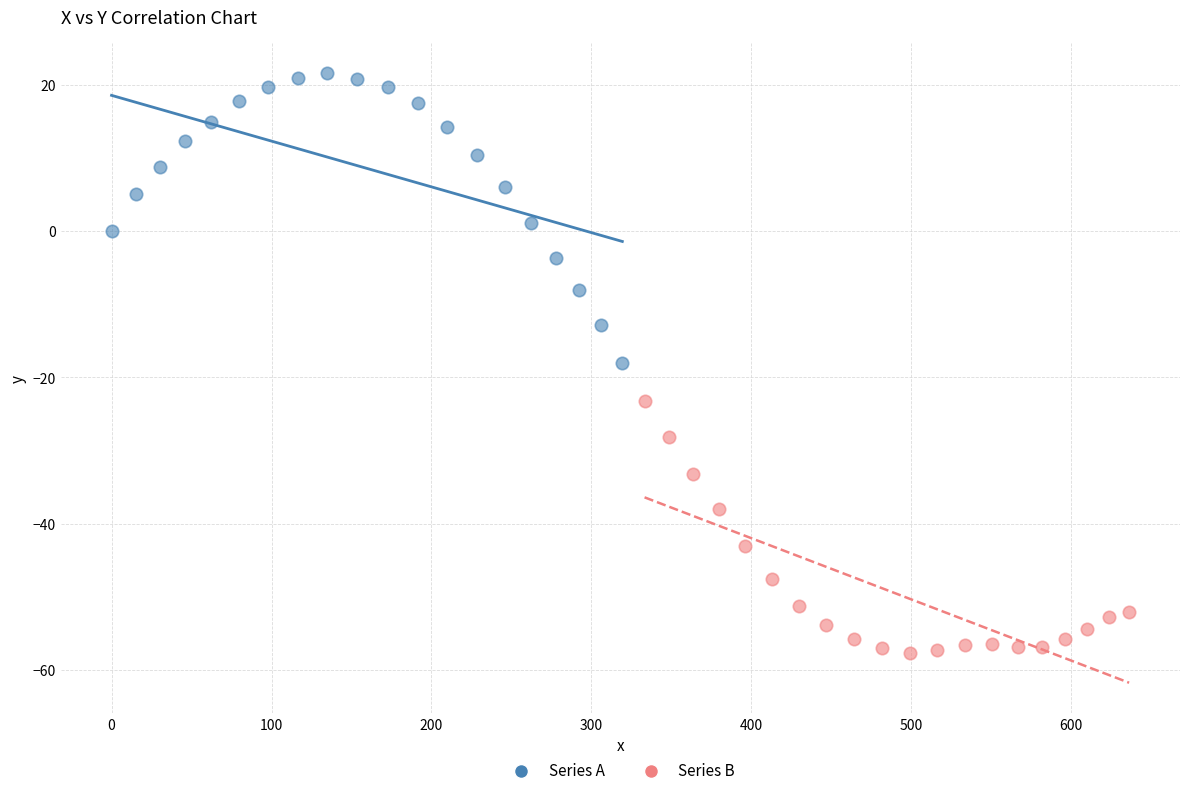

Which series reaches the maximum Y coordinate?

Series A